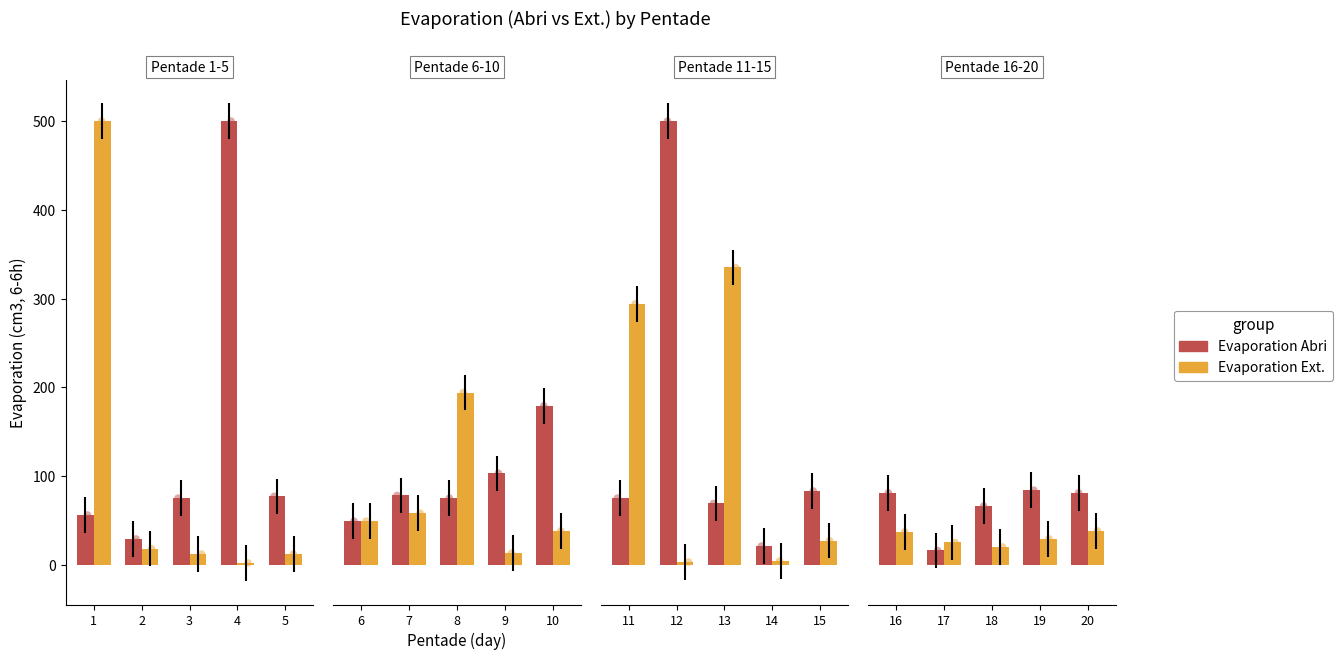

Is the value of Evaporation Ext. at 19 greater than the value of Evaporation Abri at 18?

No